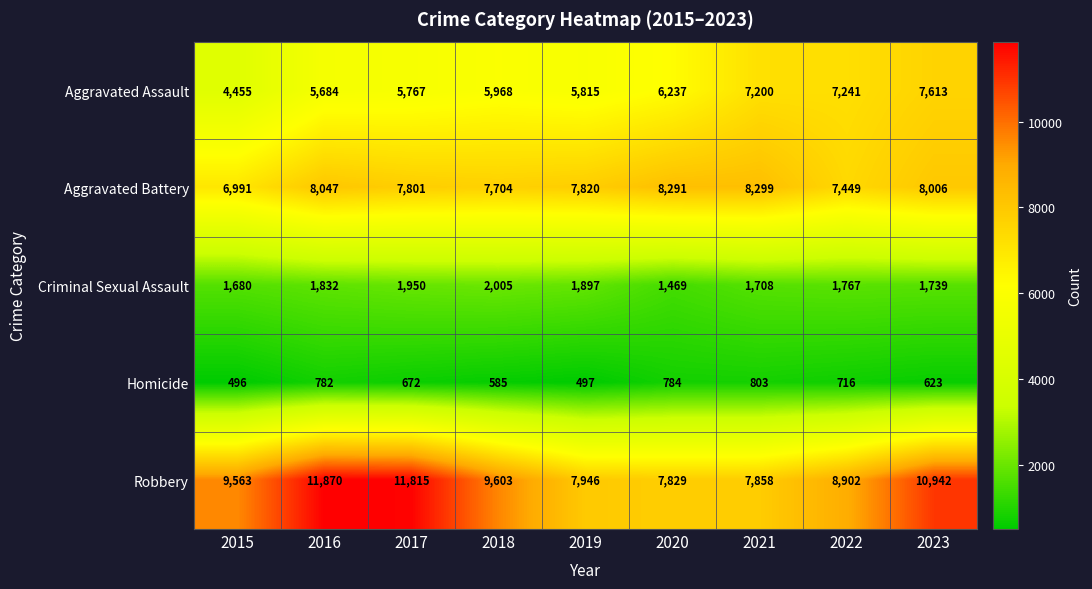

Count the number of categories in the chart.

9